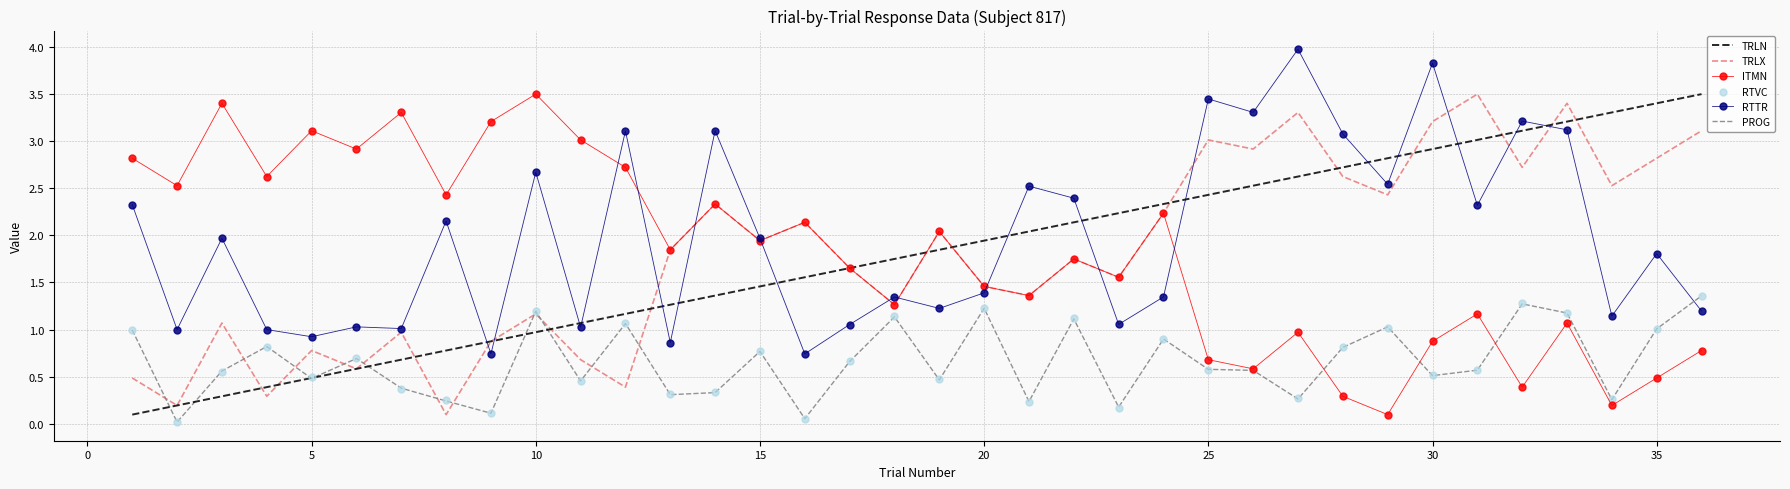

At how many categories does at least one series exceed 1?

36